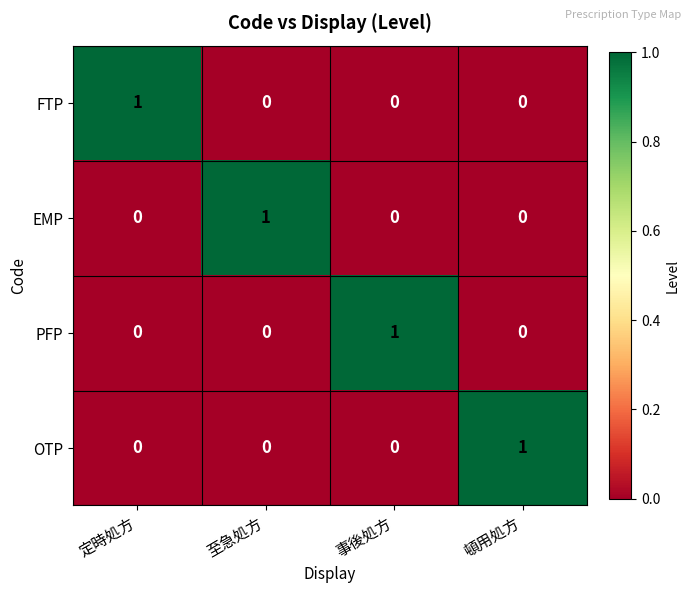

At how many categories does at least one series exceed 0?

4